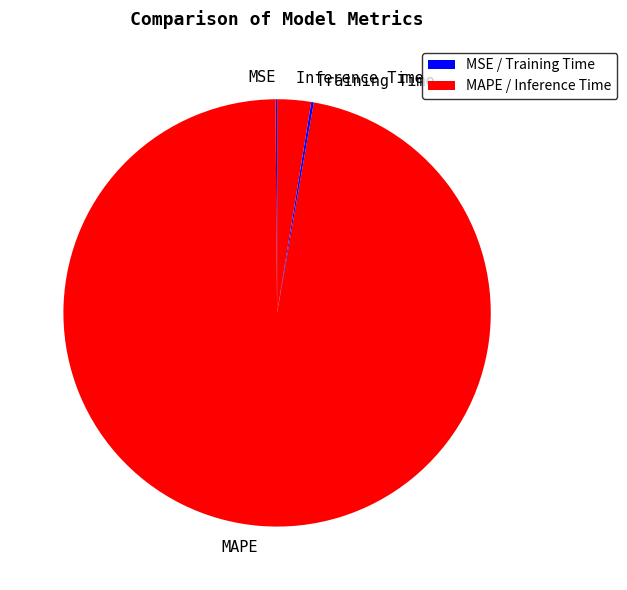

True or false: Inference Time accounts for 3% of the total.

True